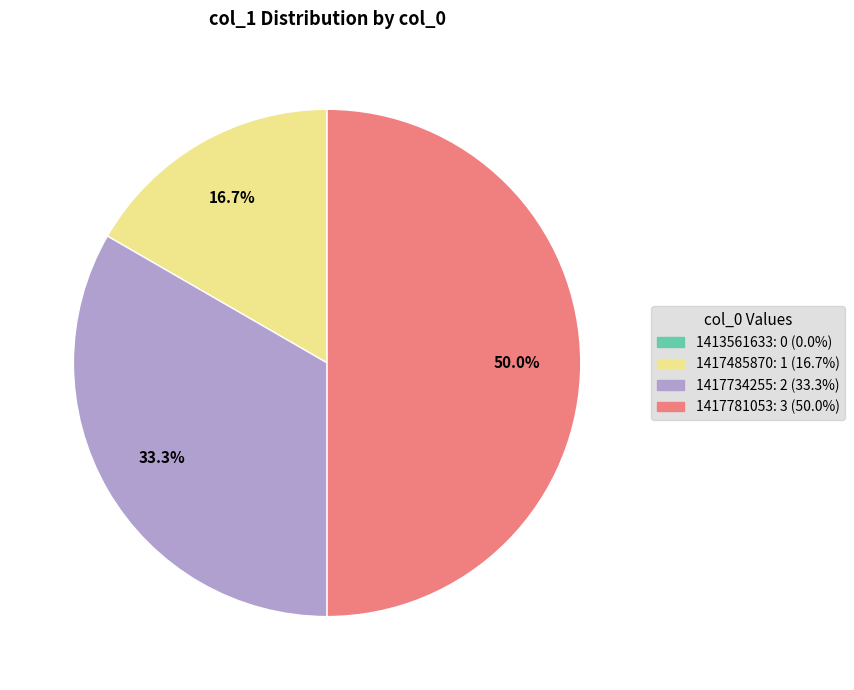

Is 1417485870 the majority of the pie?

No